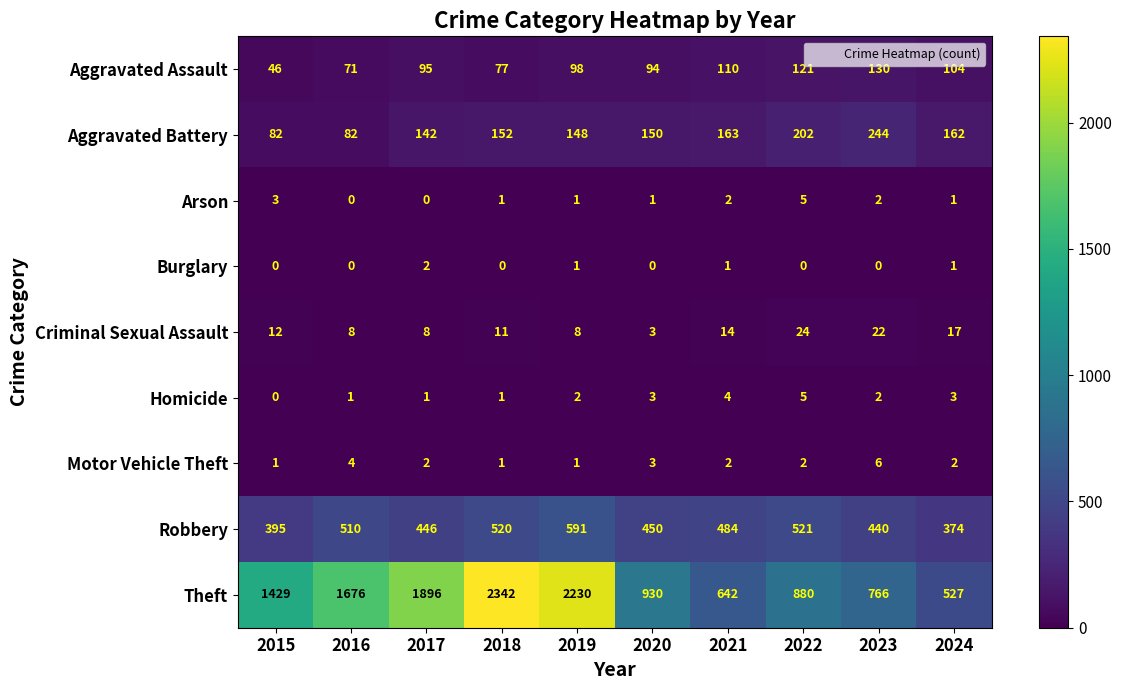

Which series changed the most between 2020 and 2021?

Theft